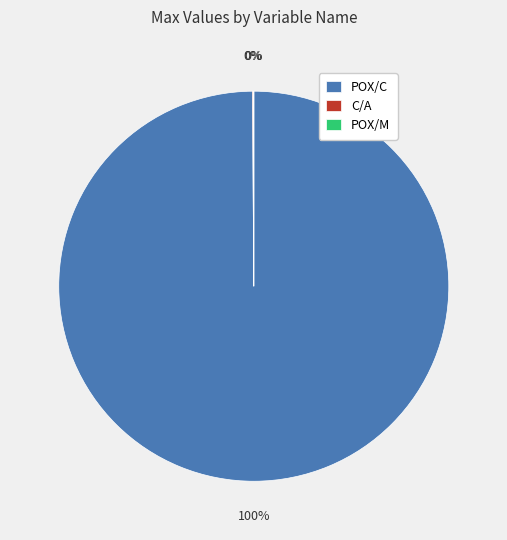

To the nearest percent, what percentage of the pie is POX/C?

100%